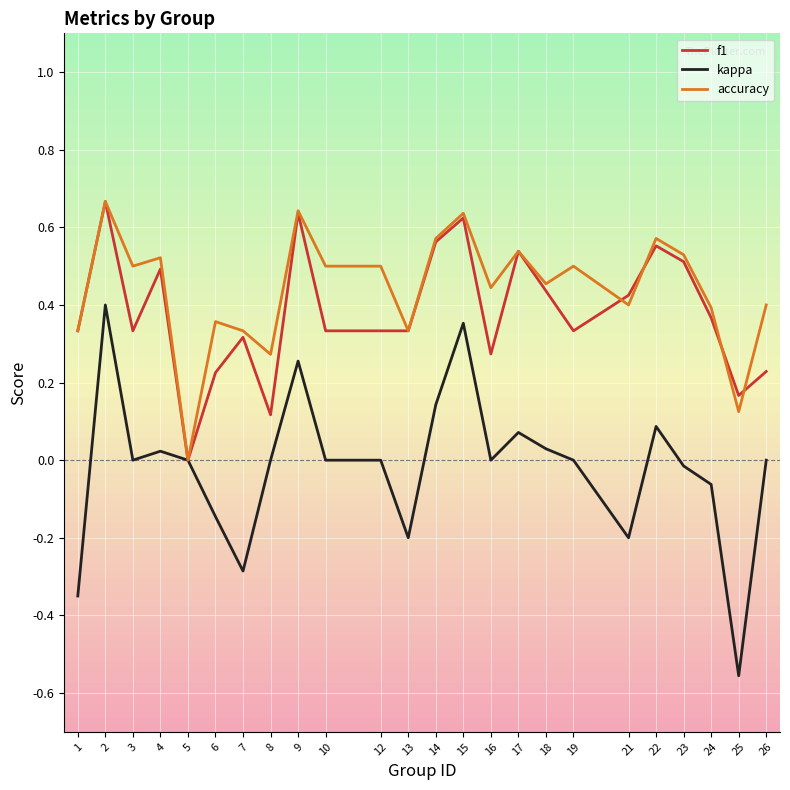

Which category has the lowest value across all series?

25